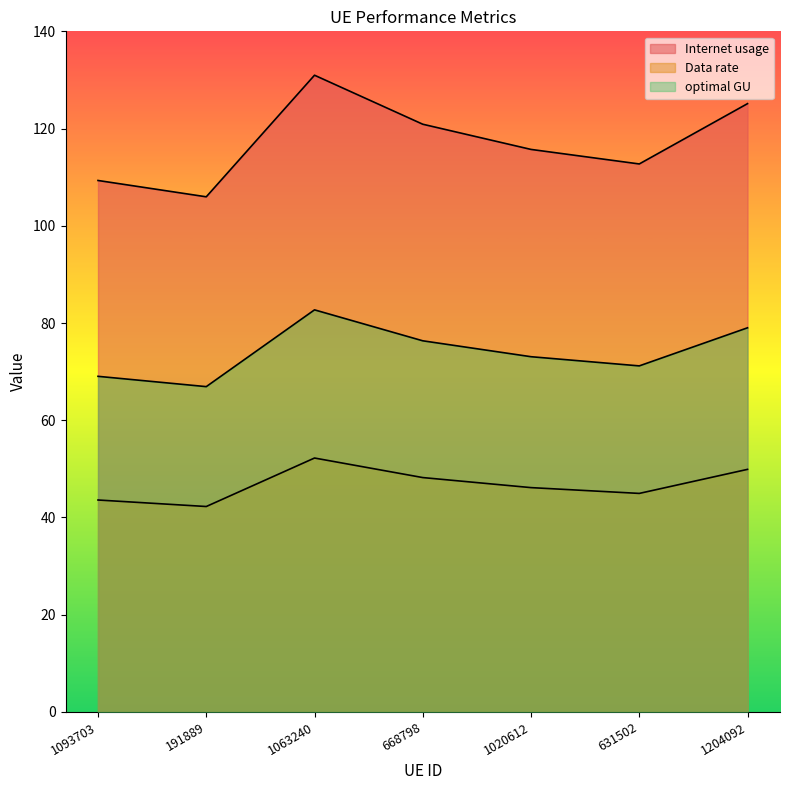

The value of optimal GU at 191889 is 25.7. True or false?

False